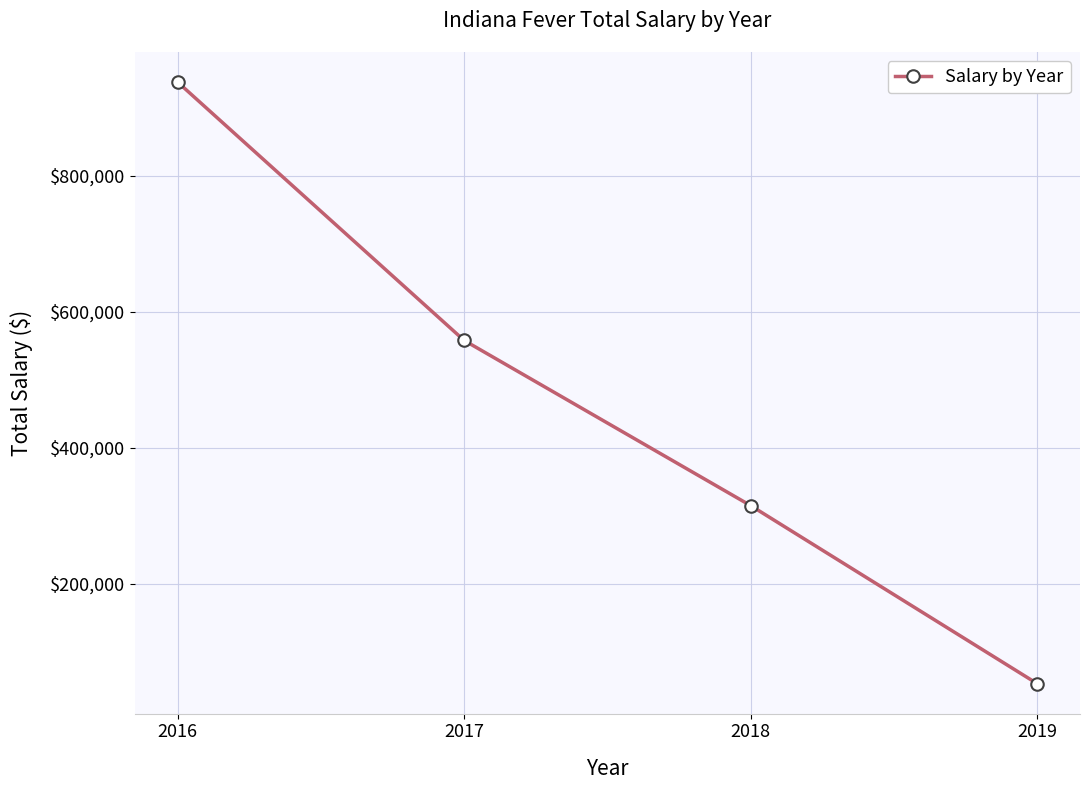

The value at 2017 is 290929. True or false?

False